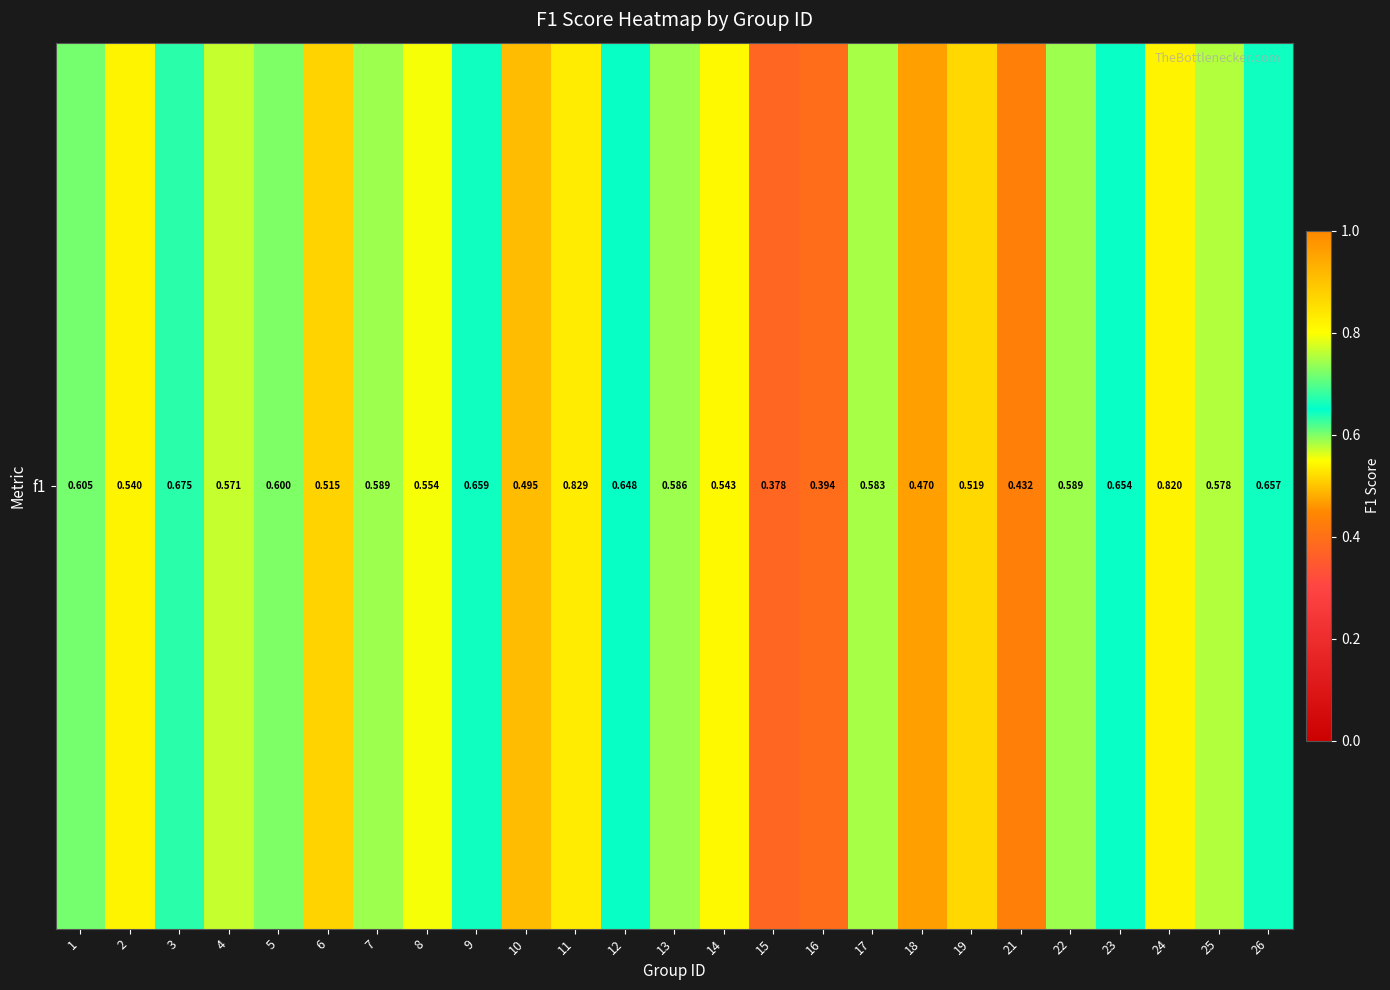

Reading right to left, extract all data points from this chart.

0.7	0.6	0.8	0.7	0.6	0.4	0.5	0.5	0.6	0.4	0.4	0.5	0.6	0.6	0.8	0.5	0.7	0.6	0.6	0.5	0.6	0.6	0.7	0.5	0.6